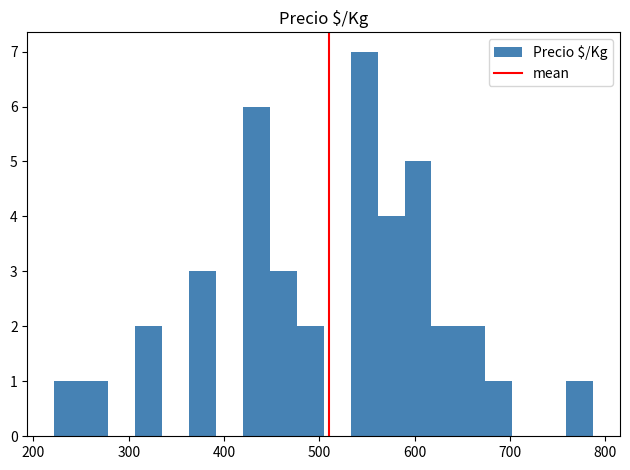

Around what value on the x-axis is the tallest bar? Give the approximate position of its centre, as read against the axis.

550